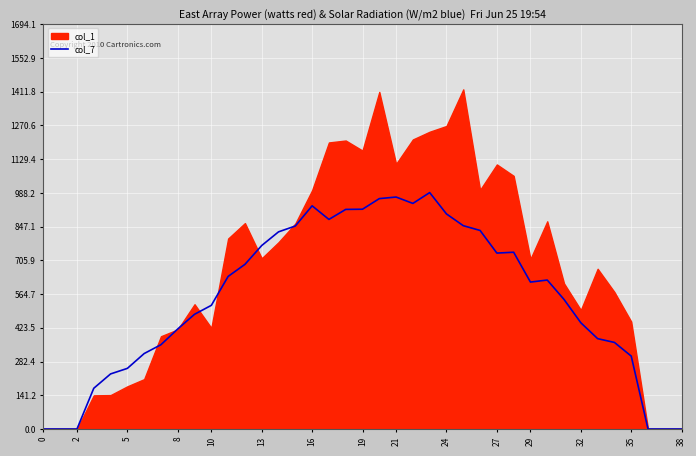

True or false: the data shows 305.1 at 35.

True